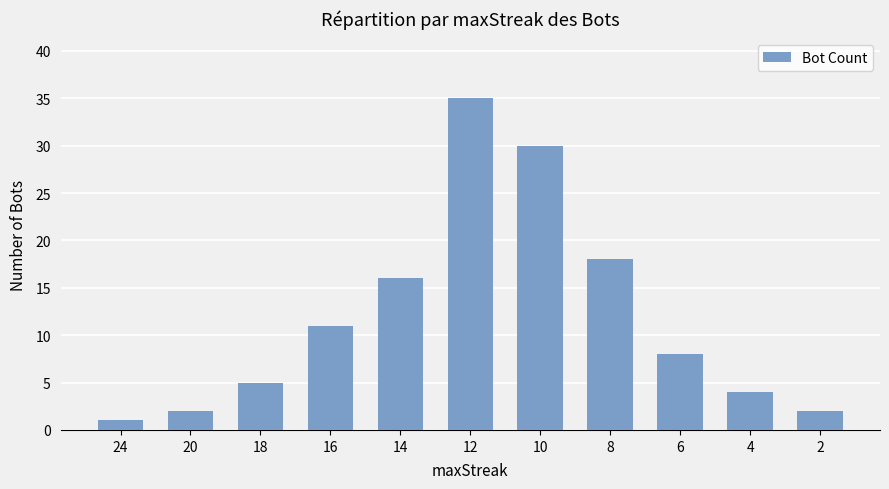

What is the difference between the values at 16 and 24?

10